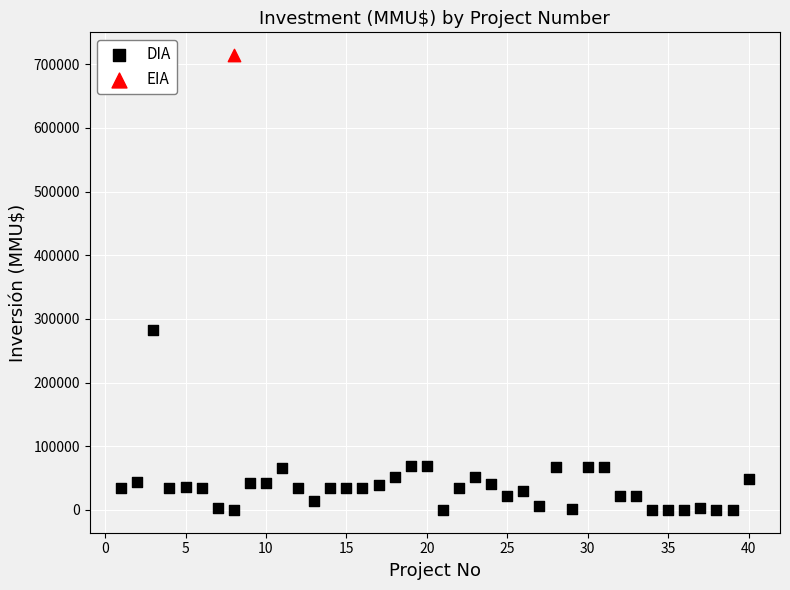

What are all the series names shown in the legend?

DIA, EIA